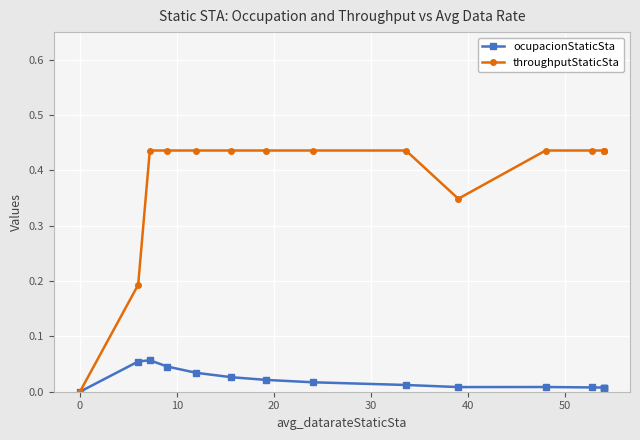

Is the value of ocupacionStaticSta at 10 greater than the value of throughputStaticSta at 10?

No